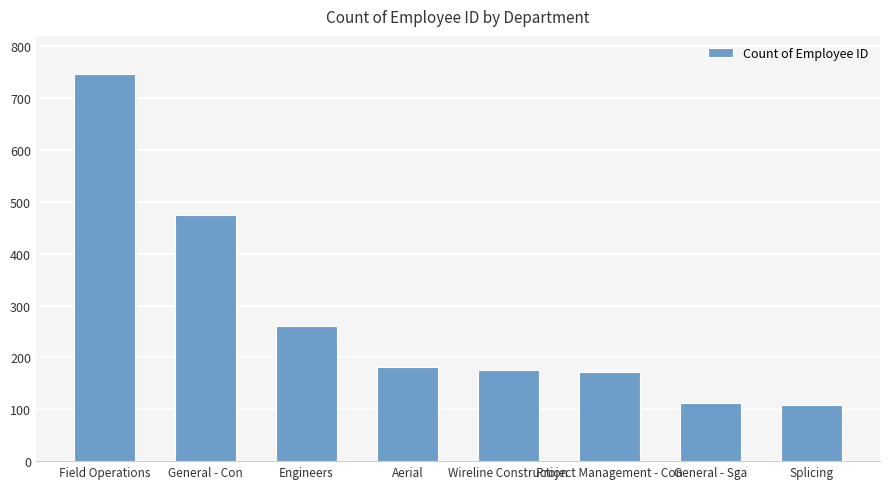

What position from the left is Splicing?

8